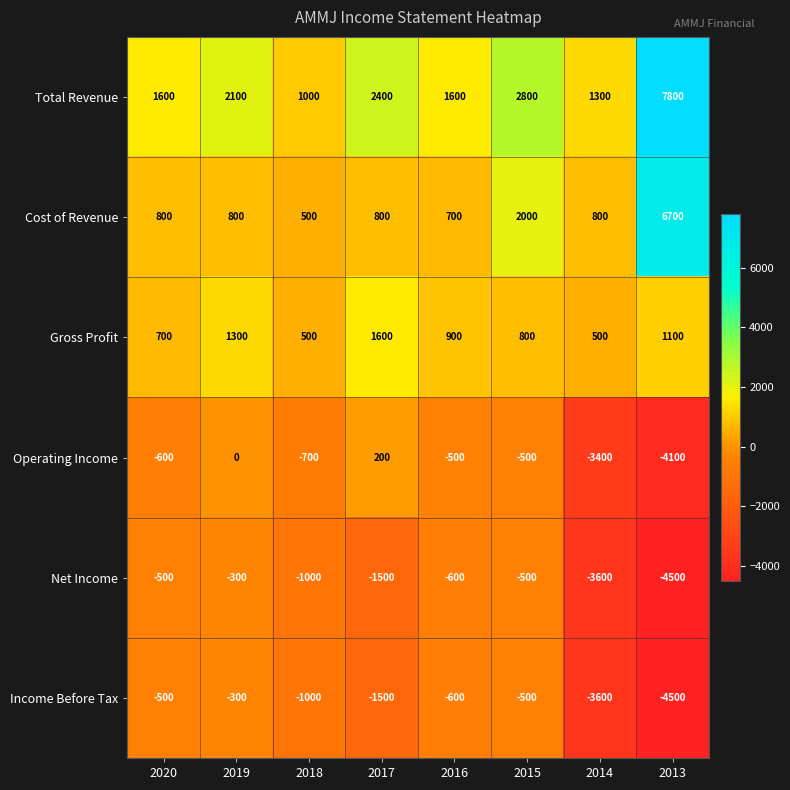

How many data points does each series have?

8